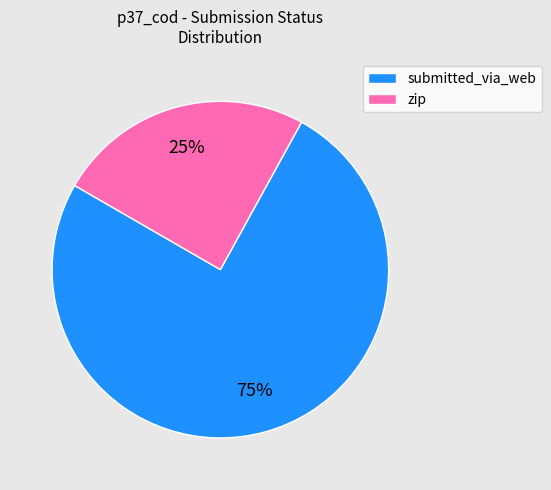

How many slices are in this pie chart?

2